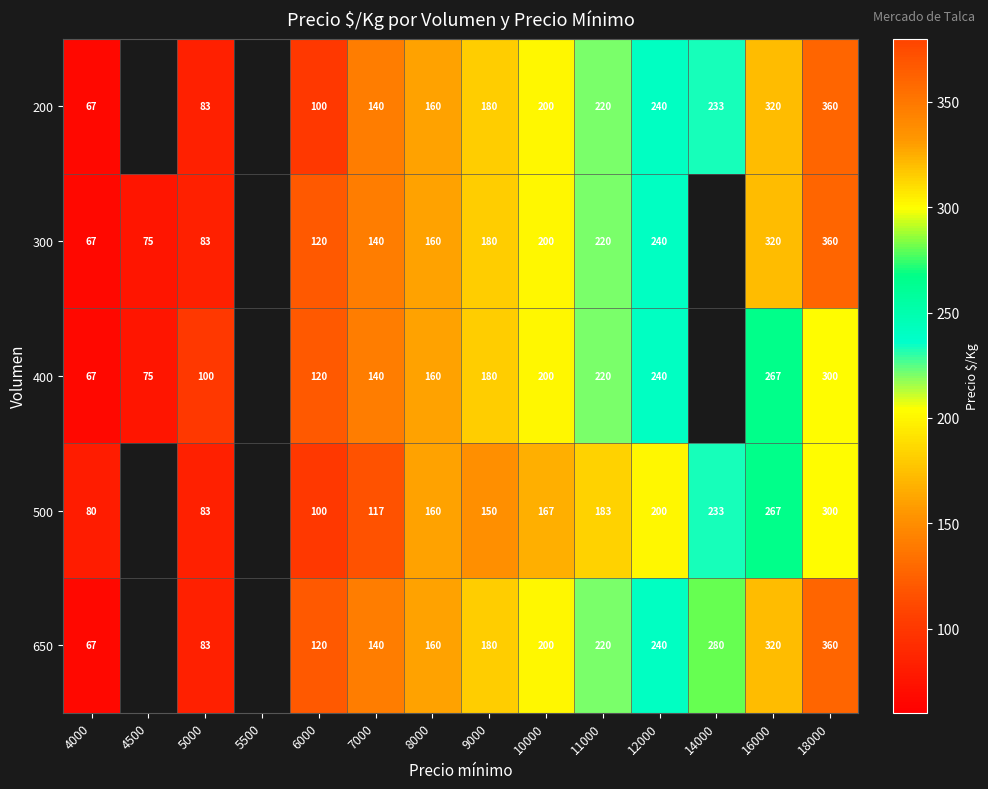

What is the minimum value shown in the chart?

67.0